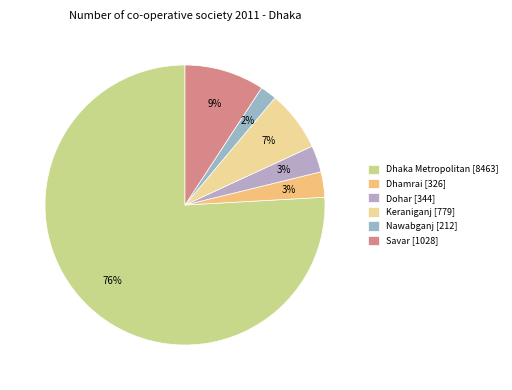

Which has a higher value, Dhaka Metropolitan or Savar?

Dhaka Metropolitan